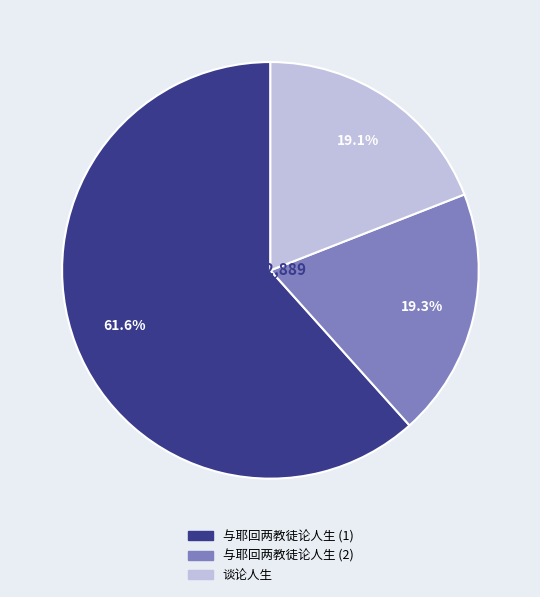

Which slice represents more than half of the pie?

与耶回两教徒论人生 (1)